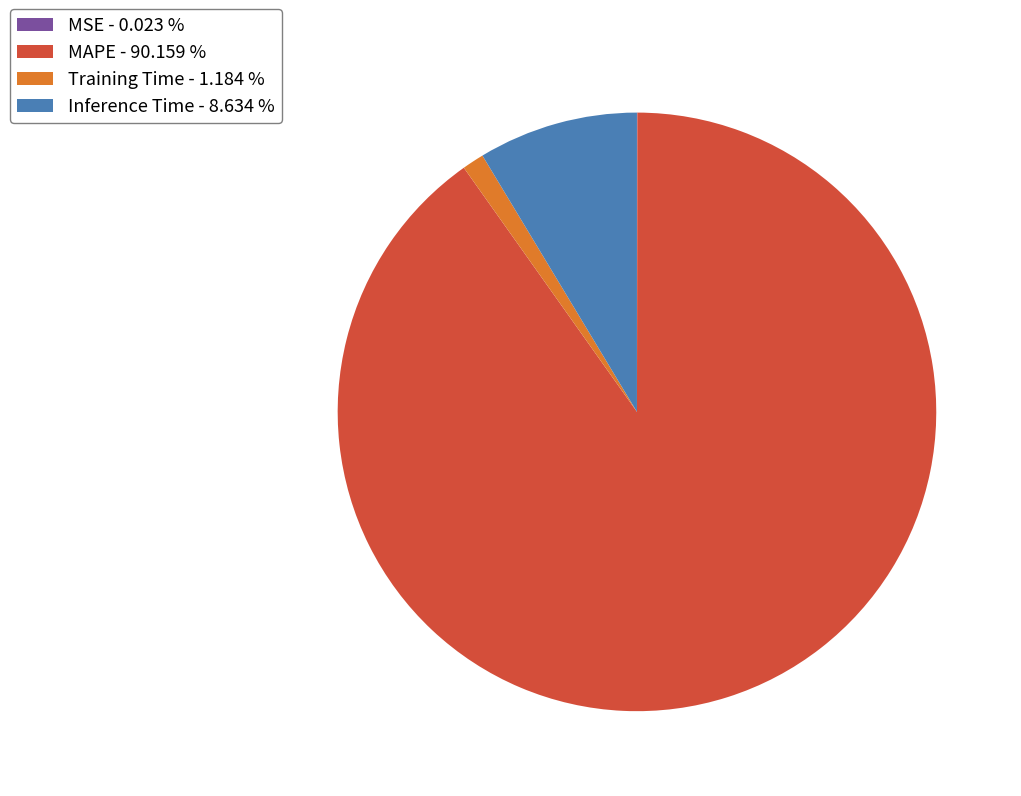

Is there a majority slice in this chart?

Yes